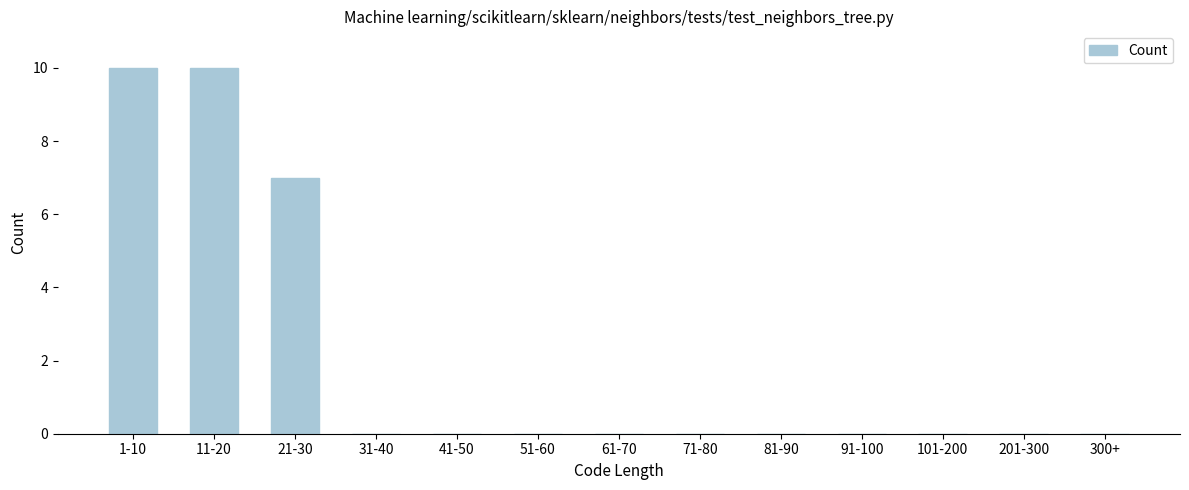

Reading left to right, transcribe all the data shown in this chart.

1-10=10	11-20=10	21-30=7	31-40=0	41-50=0	51-60=0	61-70=0	71-80=0	81-90=0	91-100=0	101-200=0	201-300=0	300+=0